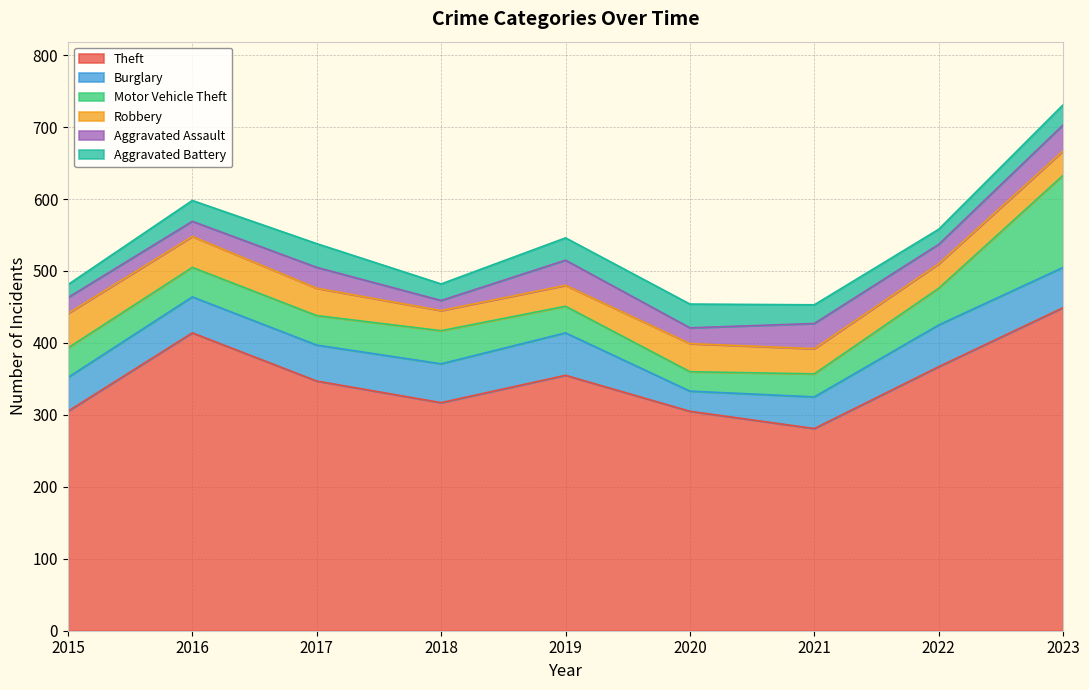

Is it true that Theft equals 367 at 2022?

True